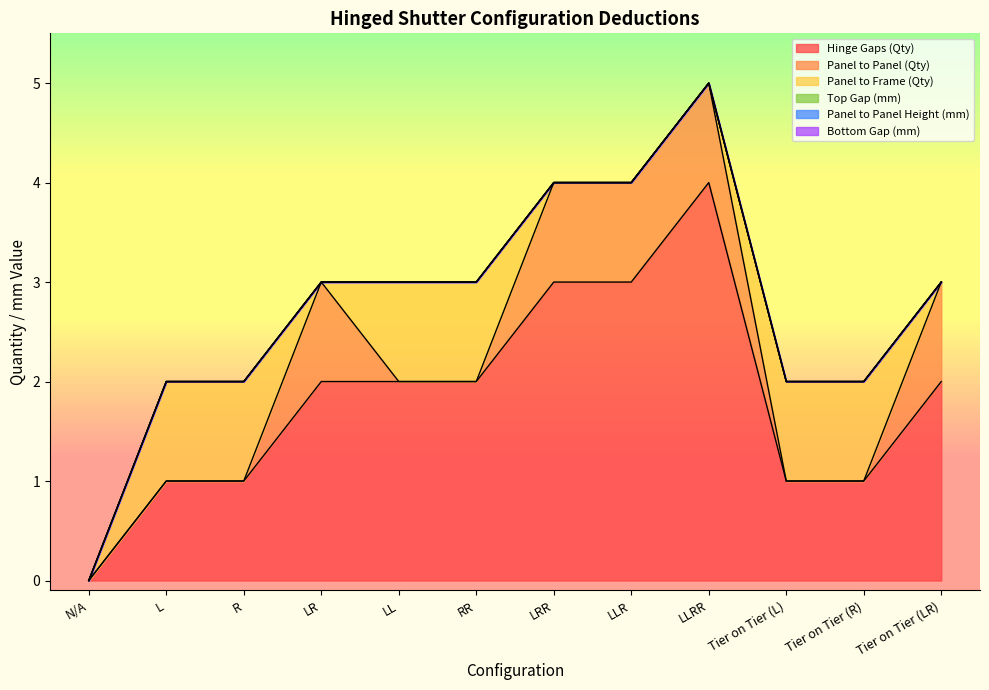

Which series has the widest spread of values?

Hinge Gaps (Qty)